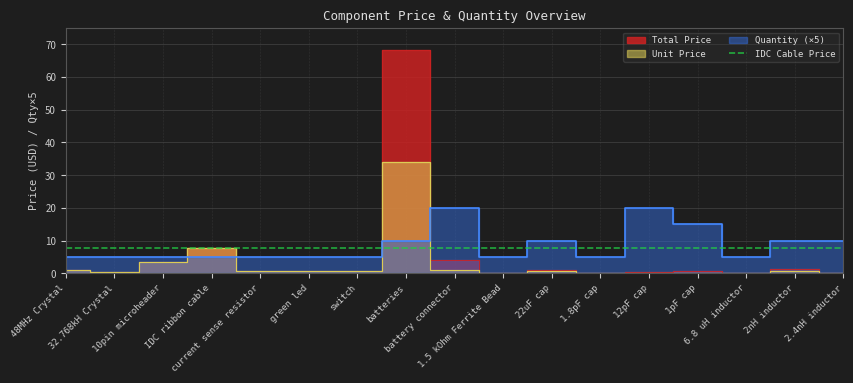

Where is Unit Price nearest to the value 17?

IDC ribbon cable